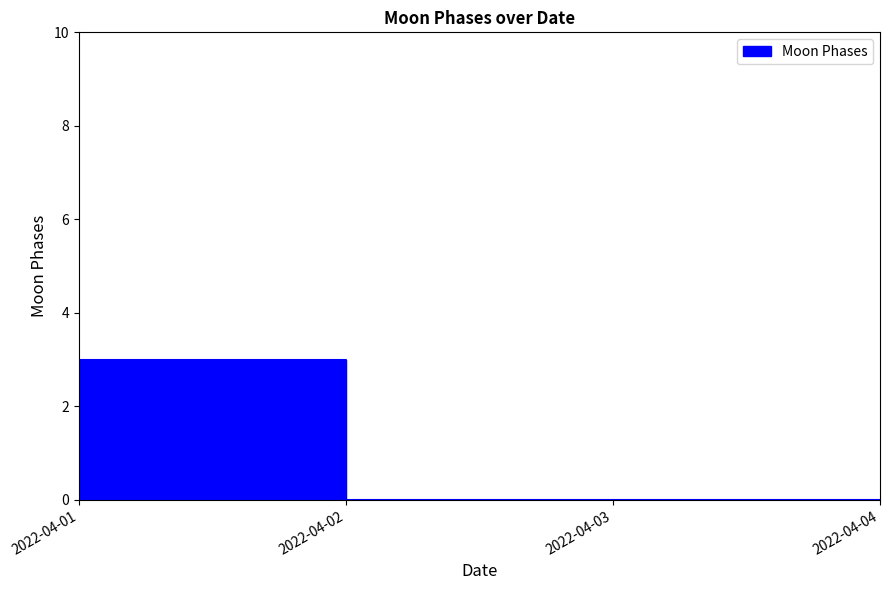

What is the greatest value displayed?

3